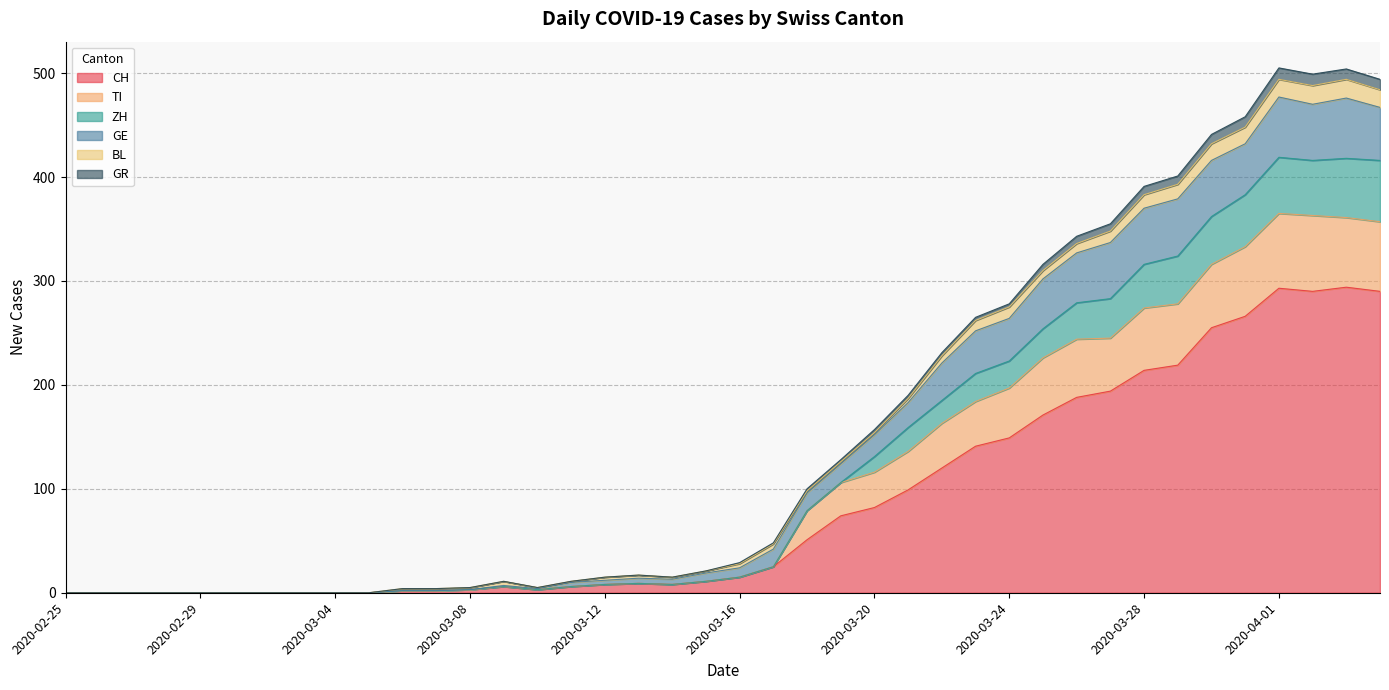

At which category does GE reach its first local valley?

2020-03-10